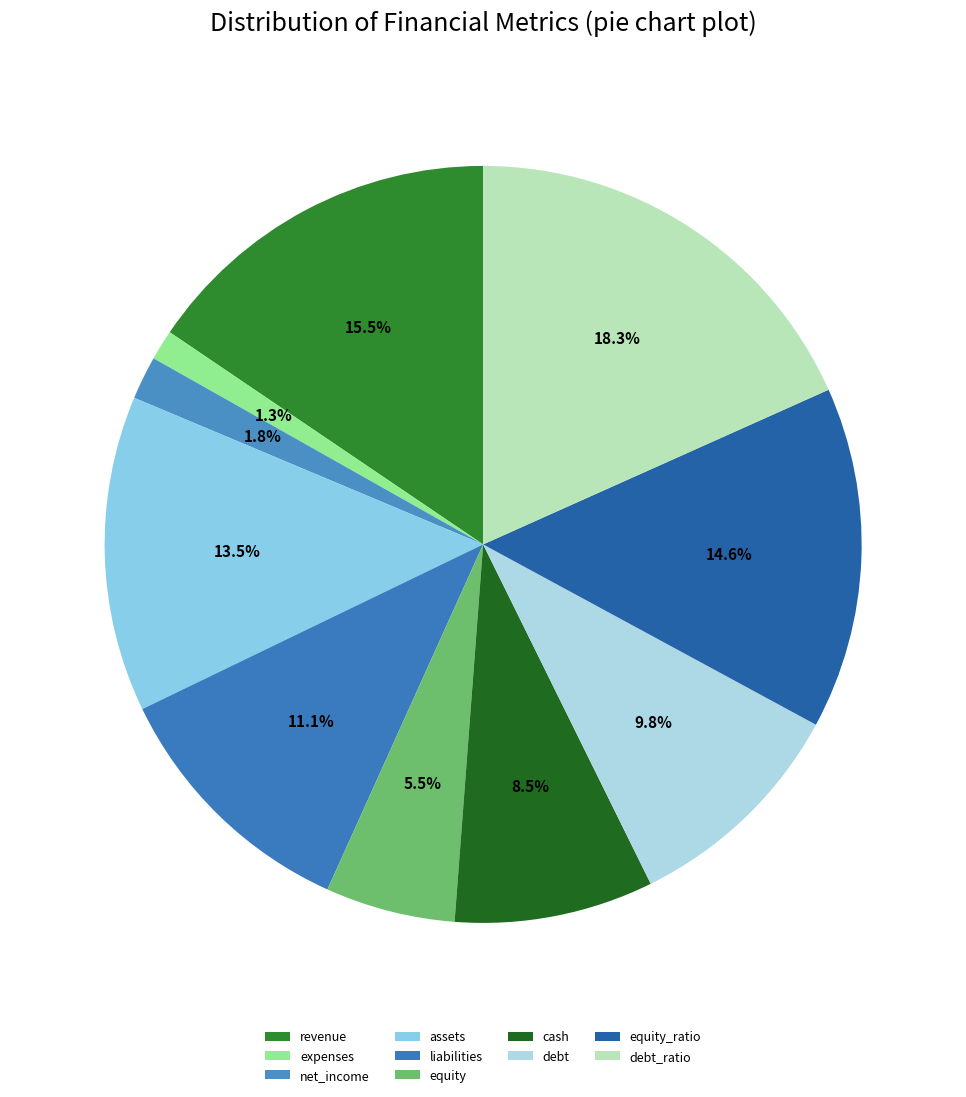

Which slice is the largest?

debt_ratio